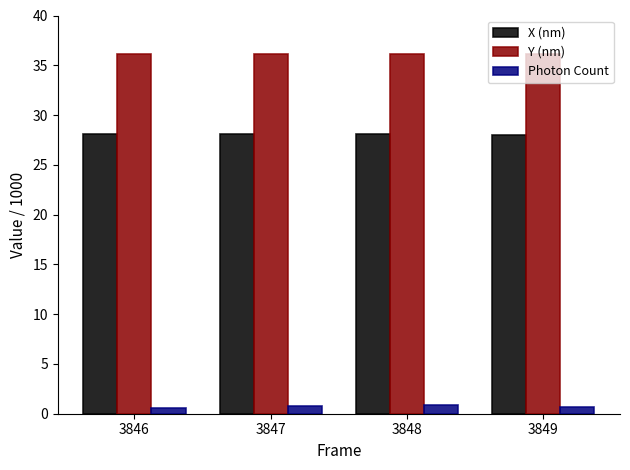

Is it true that Y (nm) equals 36.2 at 3848?

True